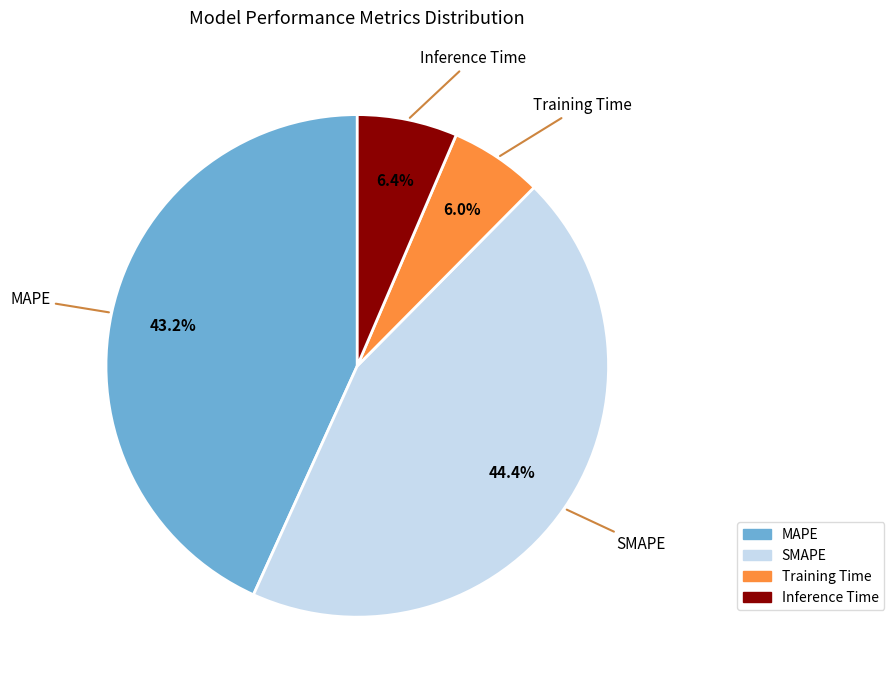

How many slices are in this pie chart?

4